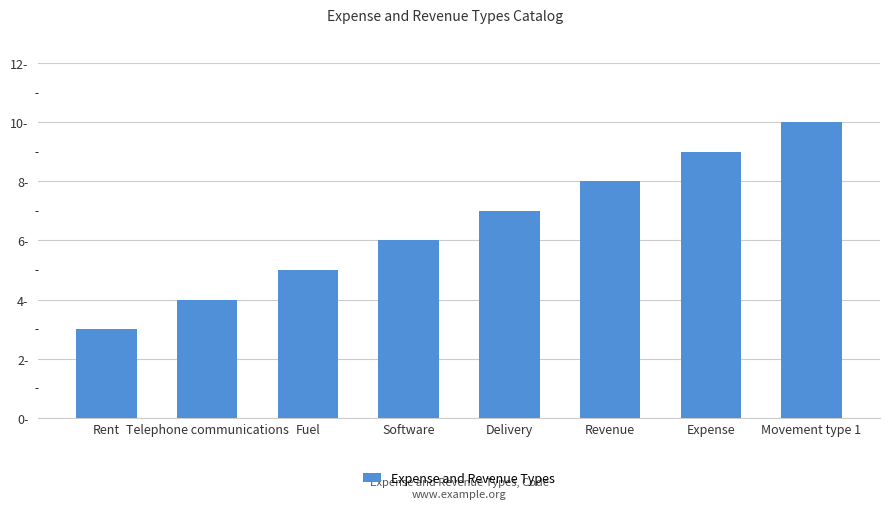

The chart shows a value of 7 at Delivery. True or false?

True